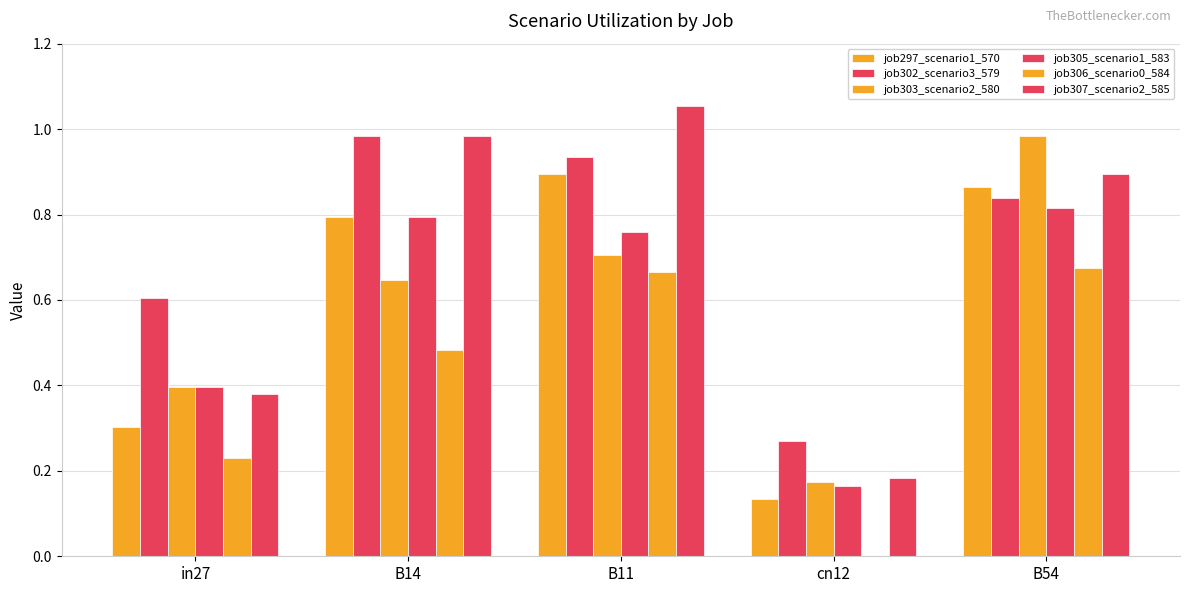

The value of job307_scenario2_585 at B14 is 0.4. True or false?

False